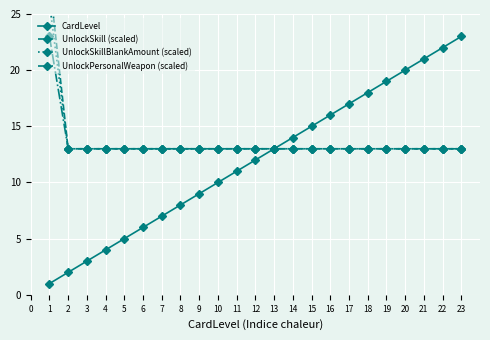

What are all the series names shown in the legend?

CardLevel, UnlockSkill (scaled), UnlockSkillBlankAmount (scaled), UnlockPersonalWeapon (scaled)